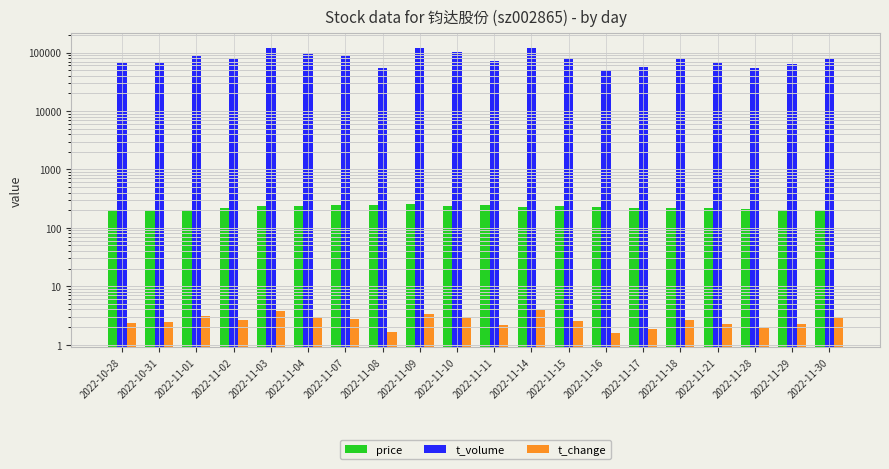

Between 2022-11-08 and 2022-11-09, which series saw the biggest shift?

t_volume